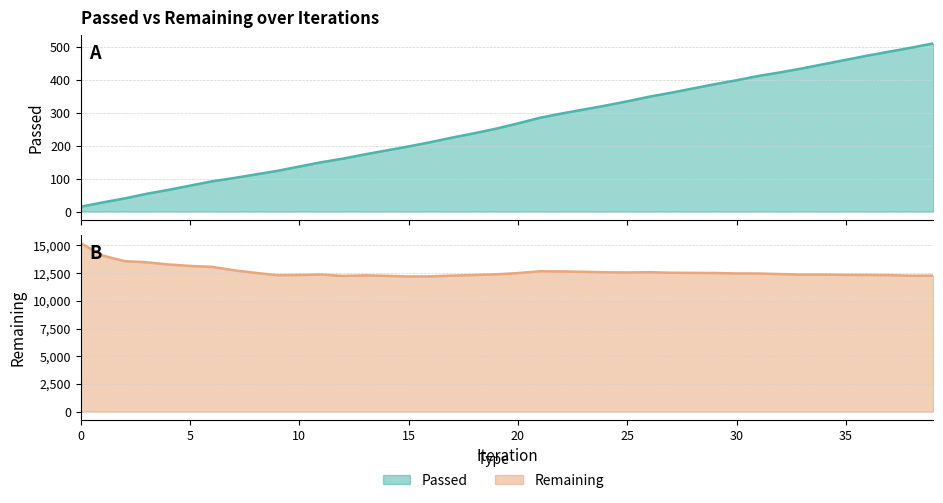

Reading left to right, transcribe all the data shown in this chart.

Passed: 15	28	40	54	66	79	92	102	113	124	137	150	161	174	186	198	211	225	238	252	268	285	298	310	322	335	349	361	374	387	399	412	423	435	448	461	474	486	498	511
Remaining: 15201	14095	13587	13485	13287	13154	13070	12763	12524	12317	12338	12374	12253	12304	12260	12203	12212	12282	12334	12396	12508	12674	12660	12623	12580	12562	12586	12538	12527	12516	12475	12472	12418	12365	12367	12346	12338	12321	12271	12277